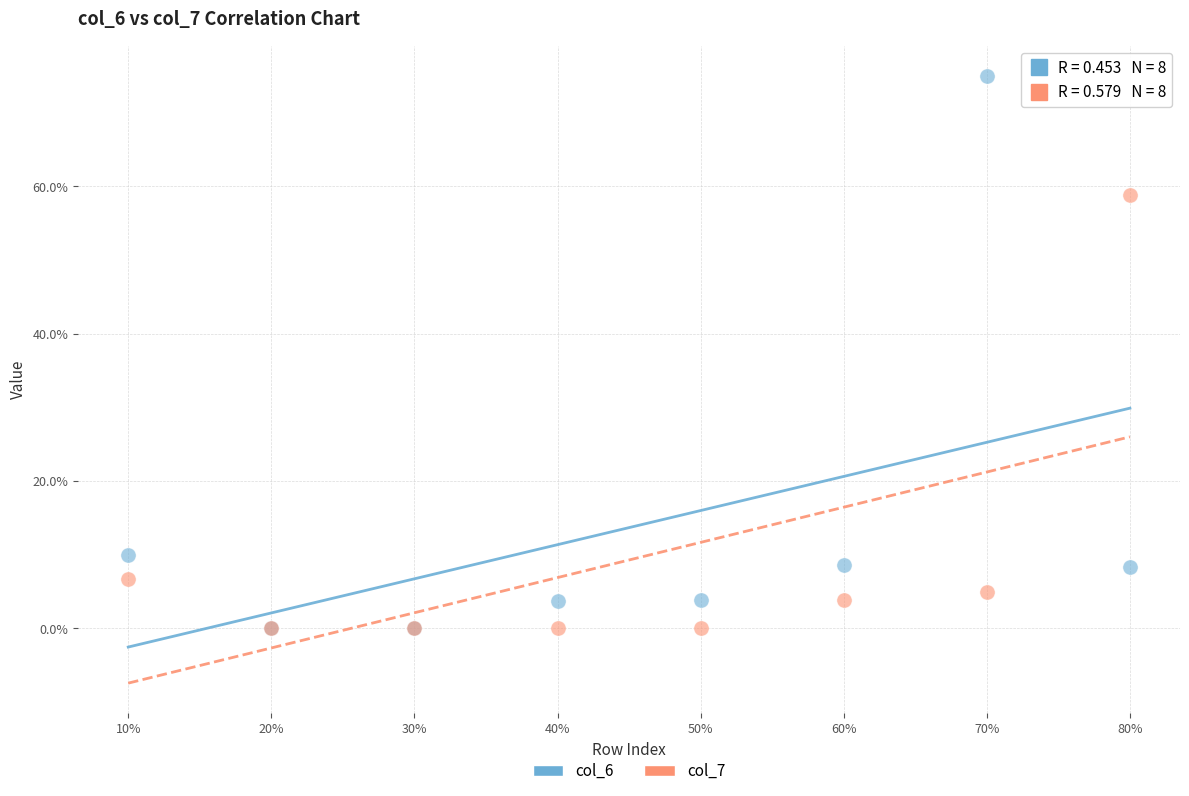

Which series reaches the maximum Y coordinate?

col_6